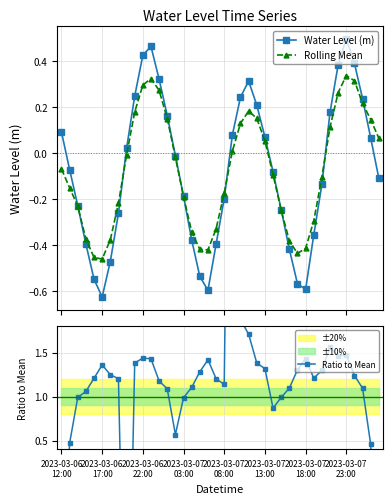

True or false: Water Level (m) has more than 2 points higher than both neighbors.

True